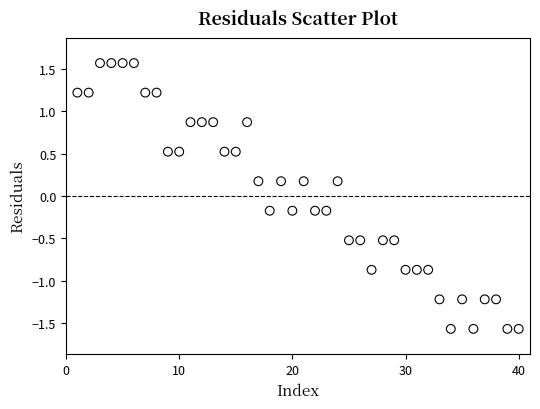

What is the range of X values (max minus min)?

39.0